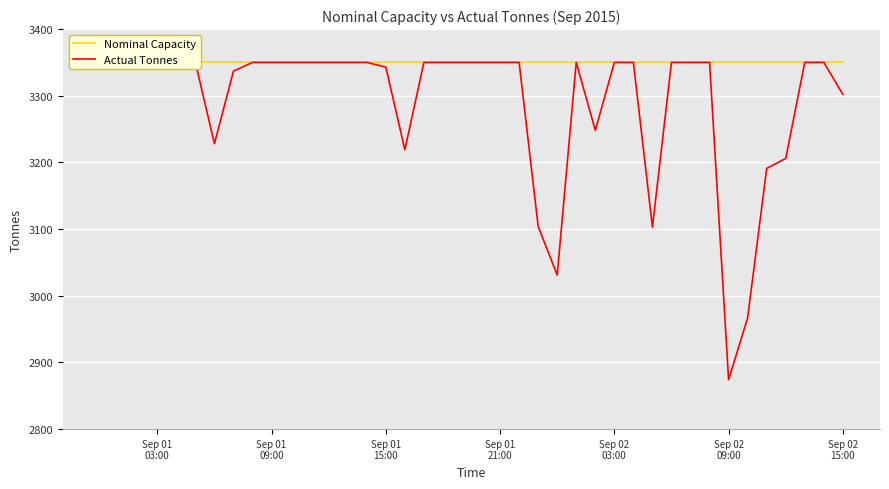

At which label is Nominal Capacity closest to 3350?

Sep 01
03:00